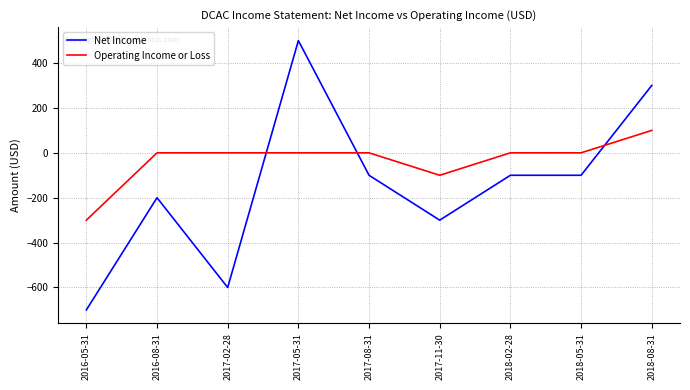

How many values in the Net Income series are below -100?

4